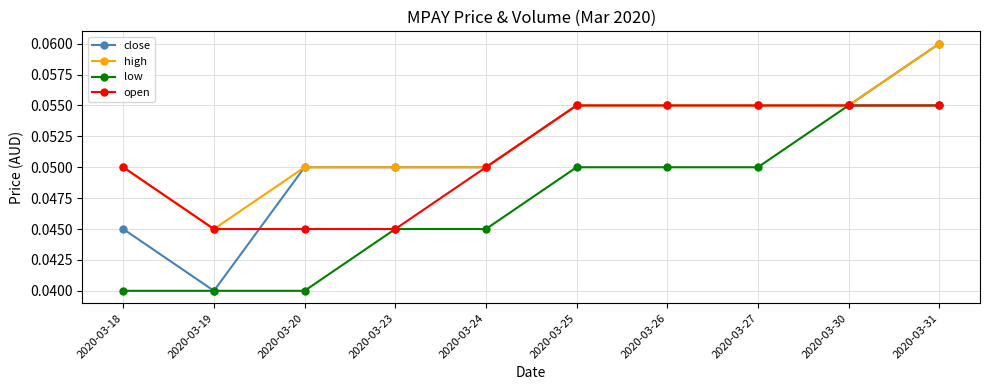

Which label corresponds to the largest value in the chart?

2020-03-31